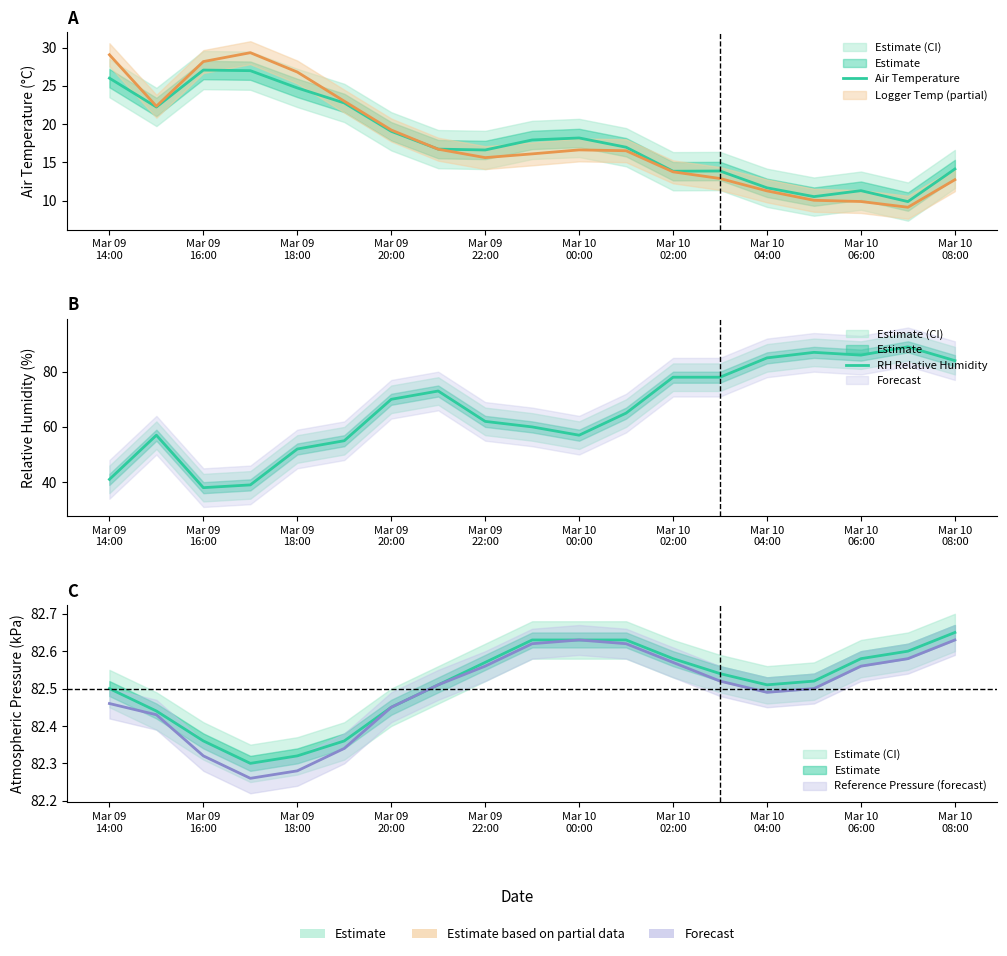

What is the difference between the second highest and minimum values in the RH Relative Humidity series?

49.0